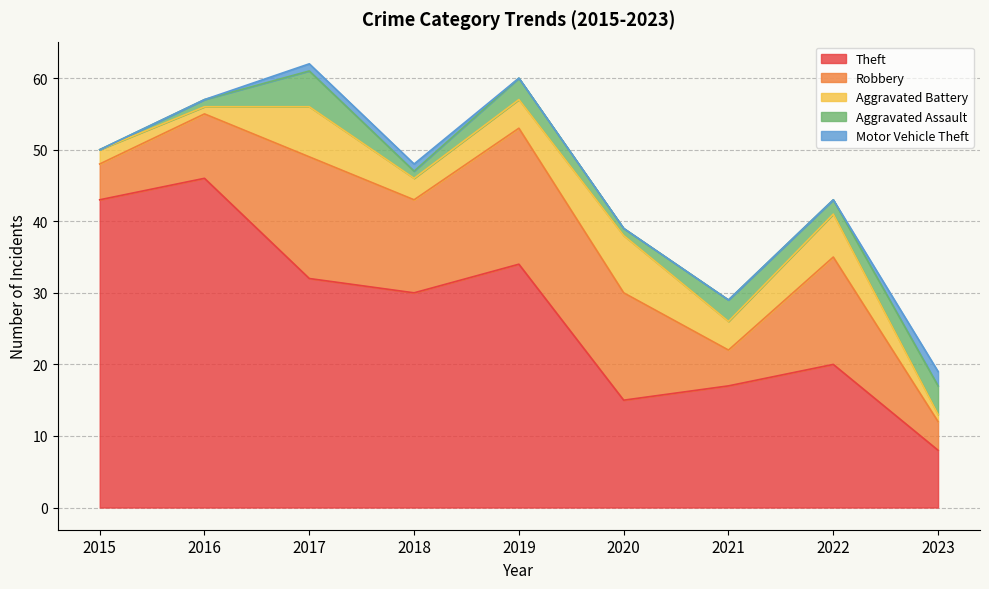

What is the approximate value of Aggravated Battery at 2020?

8